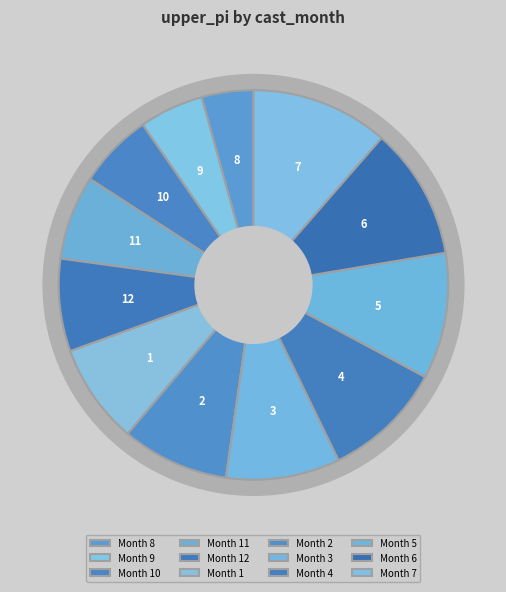

Which category has the smallest portion of the pie?

8